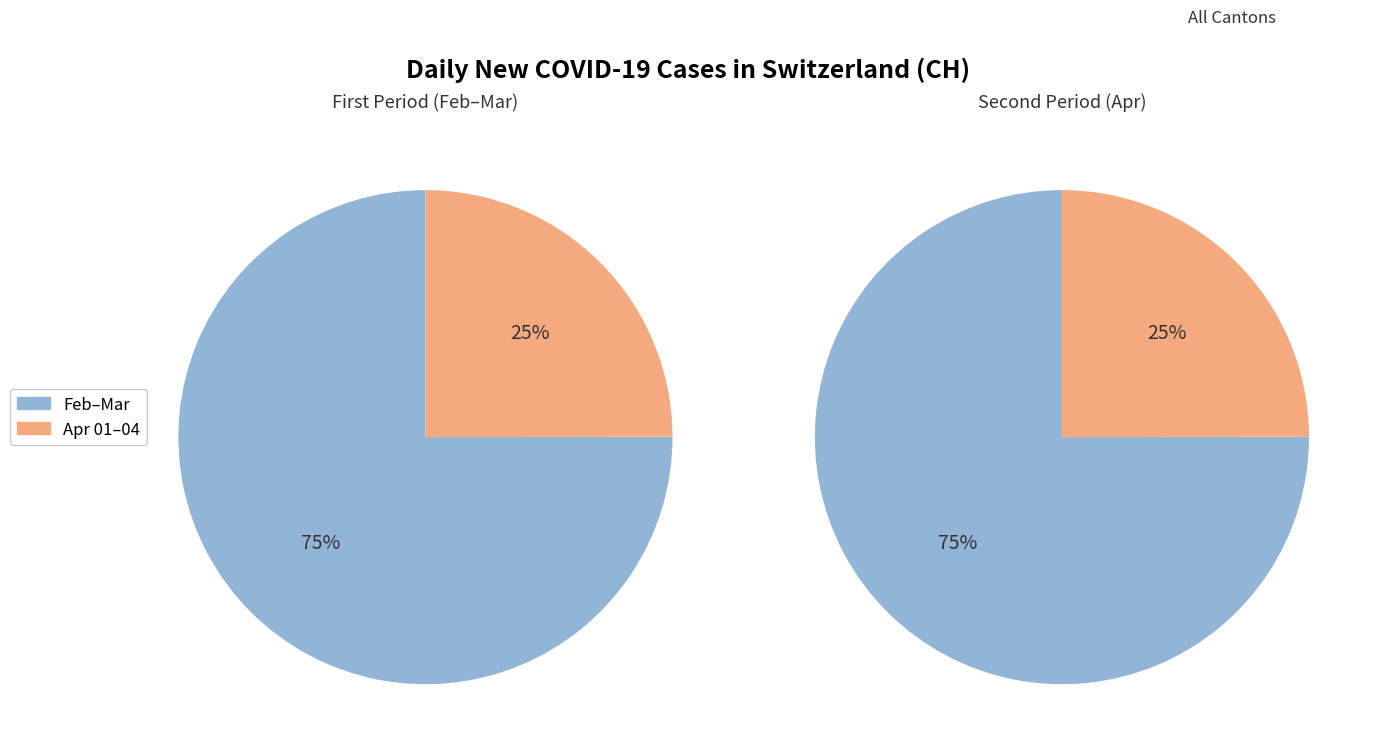

Does 2020-03-26 account for over 50% of the chart?

No